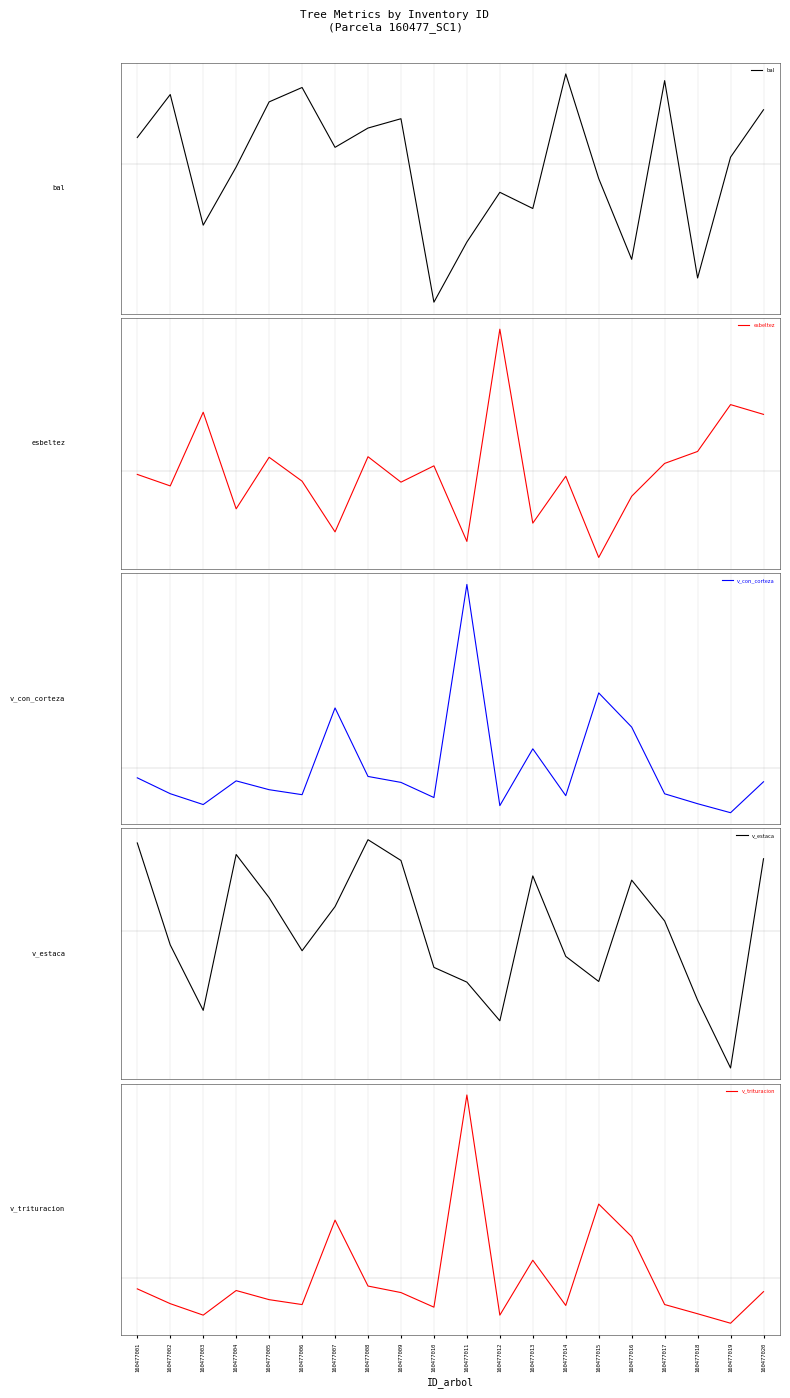

Rank the series at 160477008 from highest to lowest value.

v_con_corteza, v_trituracion, esbeltez, v_estaca, bal